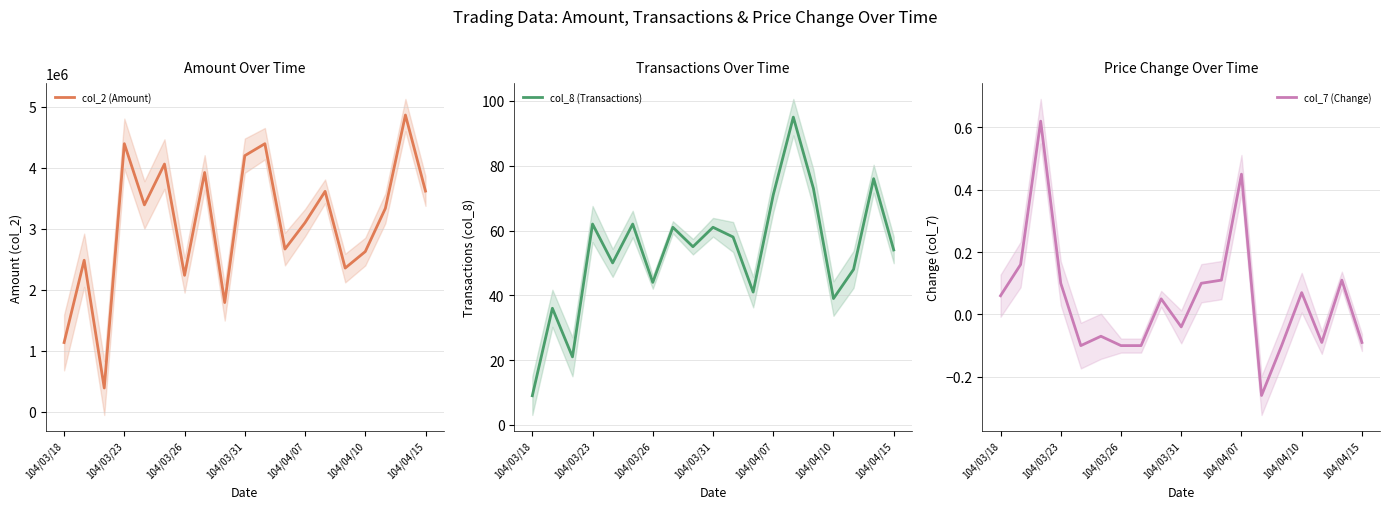

At which label does col_7 (Change) first exceed 0?

104/03/18